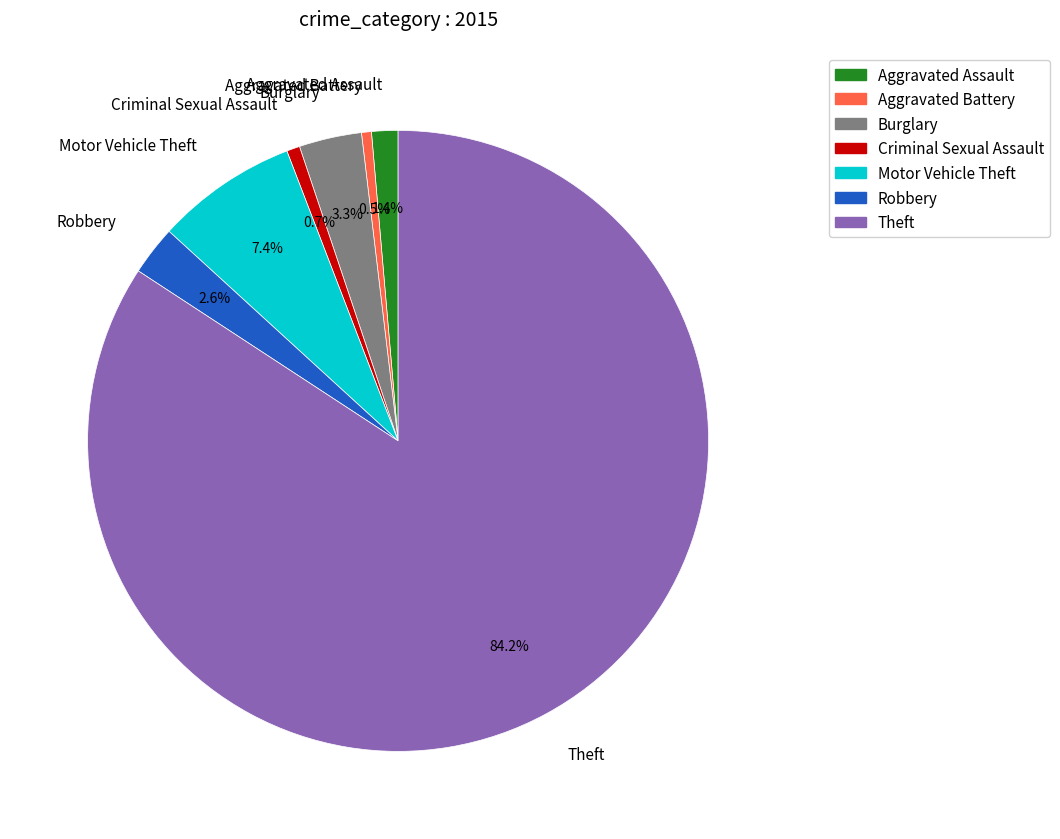

To the nearest percent, what percentage of the pie is Motor Vehicle Theft?

7%